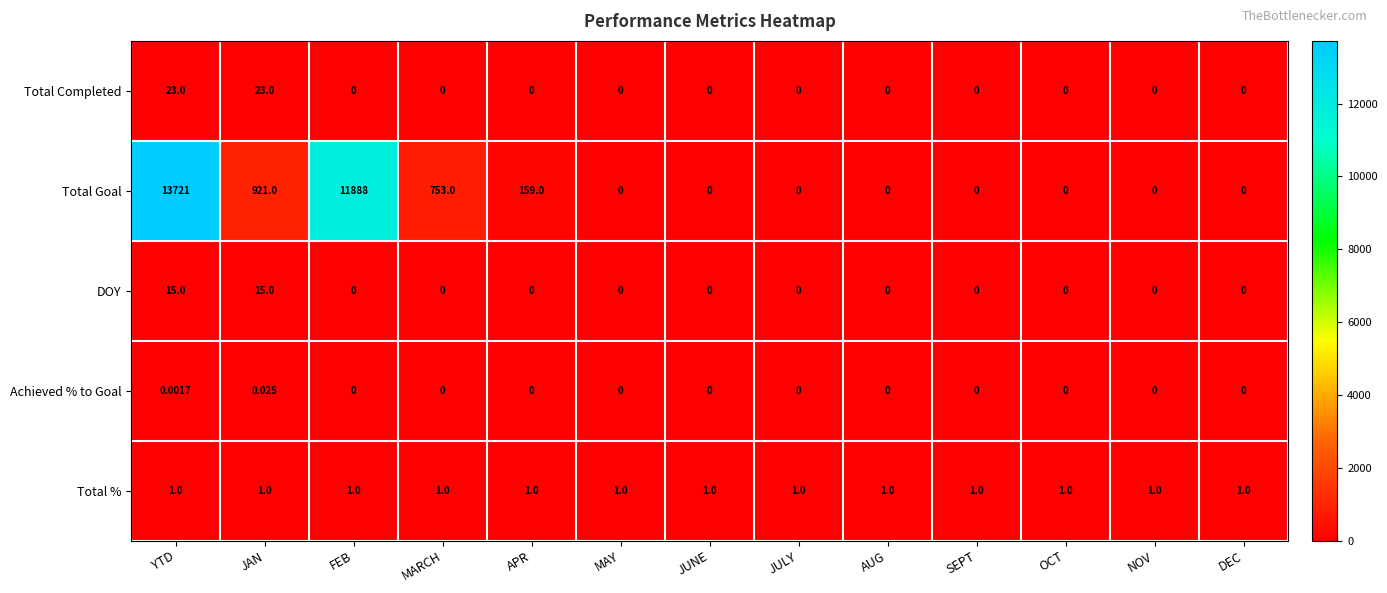

What is the total value across all series at JAN?

960.0